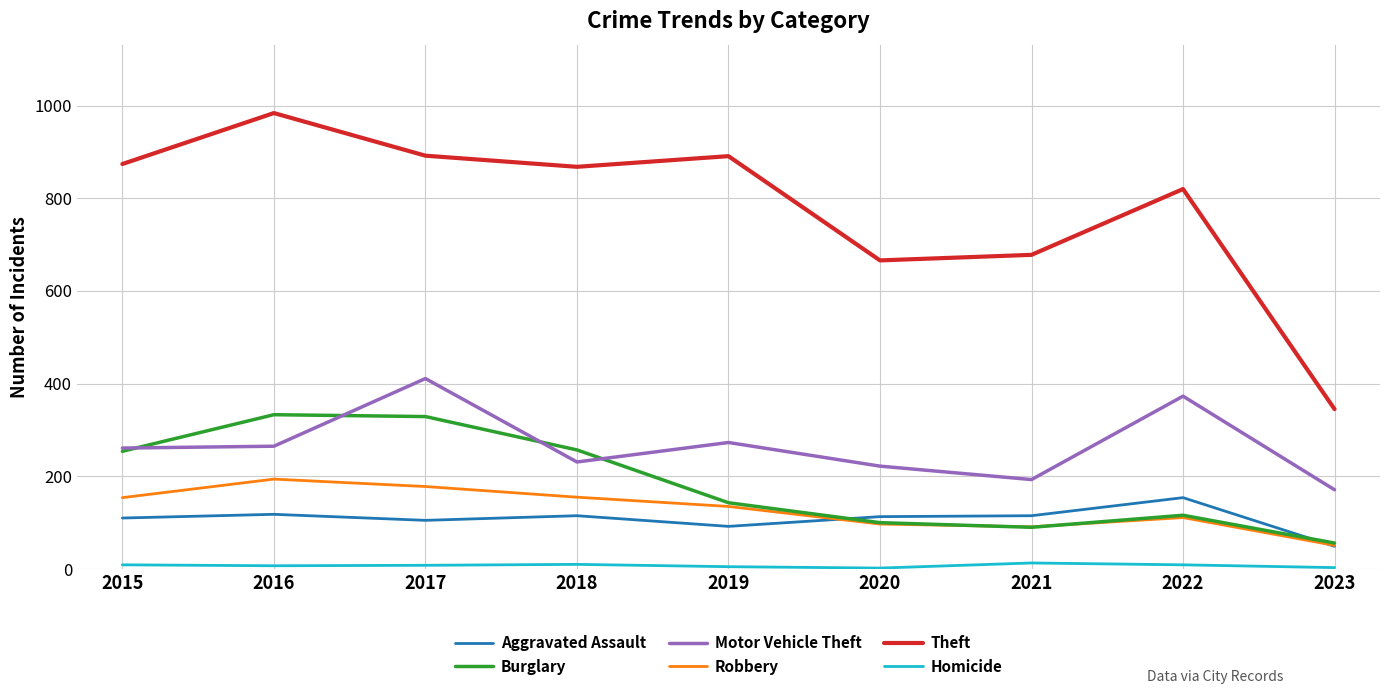

Which category has the highest value in the Theft series?

2016